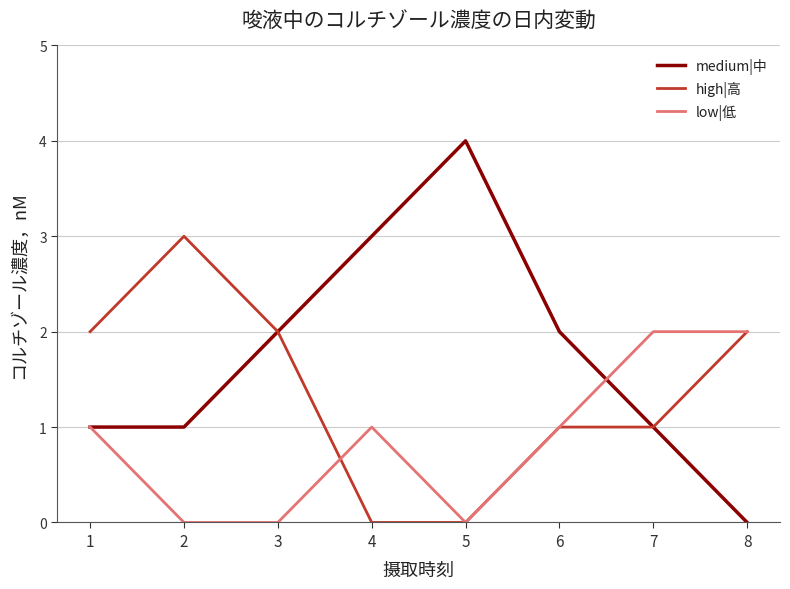

Which series has the largest total across all categories?

medium|中